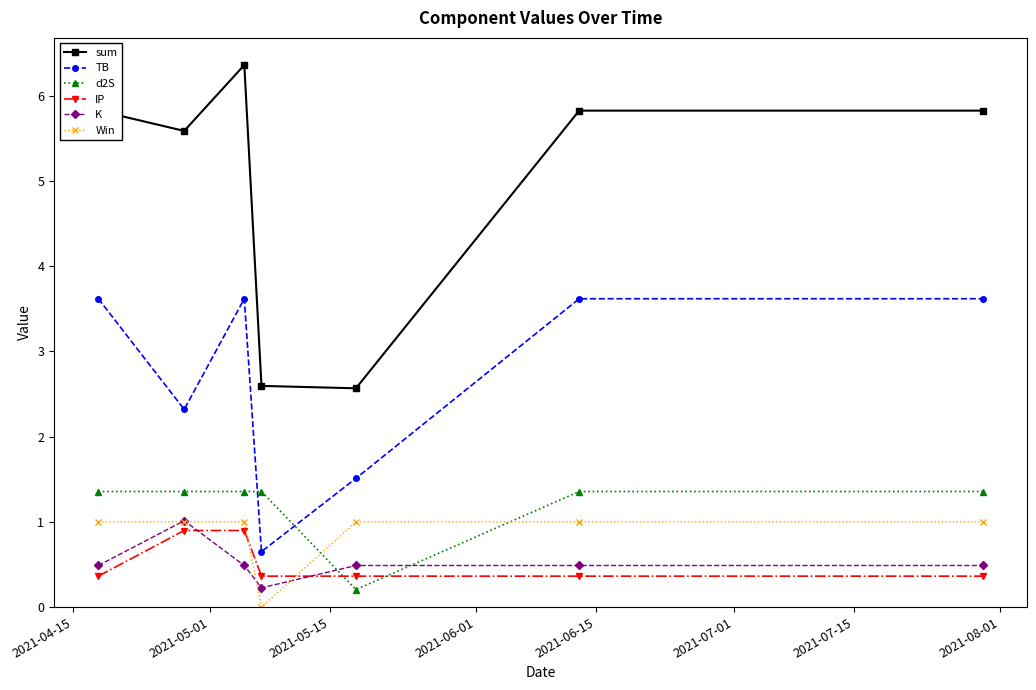

How many distinct data groups are displayed?

6